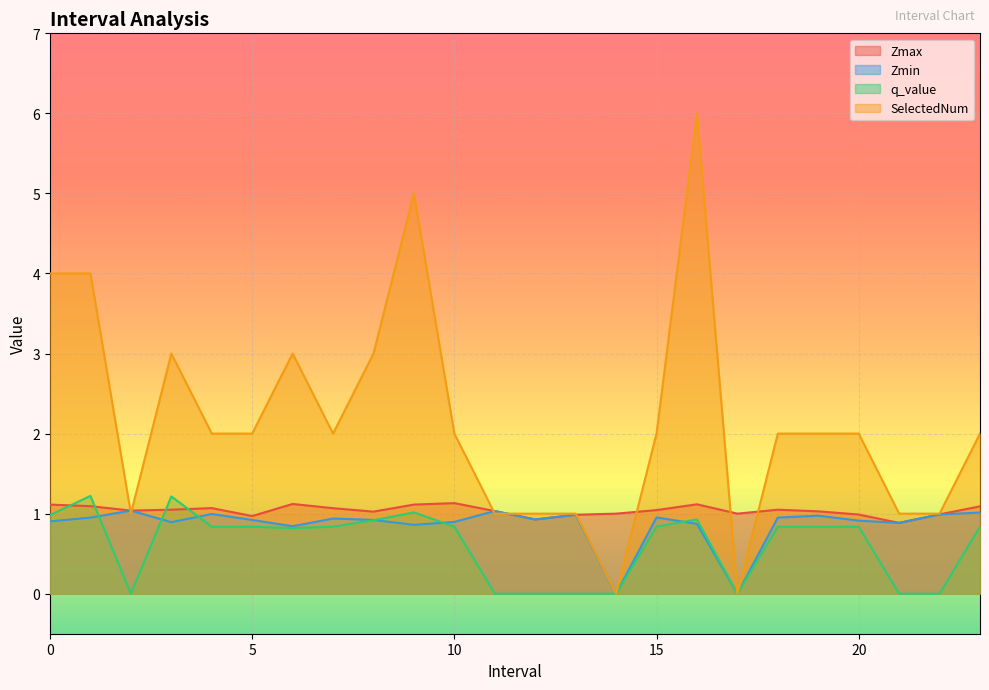

After their last crossing, which series has the higher values: SelectedNum or Zmin?

SelectedNum